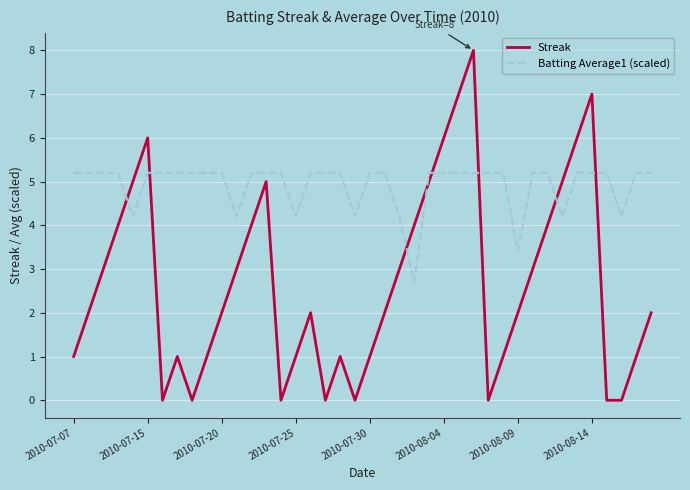

What is the difference between the maximum and minimum values in the Streak series?

8.0